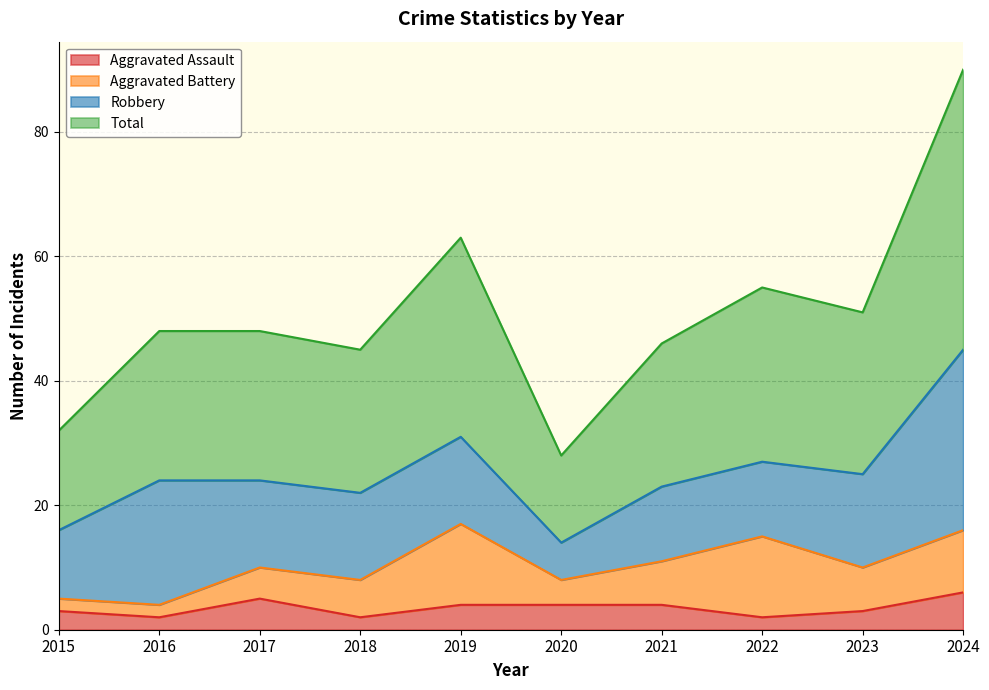

Which series has the largest total across all categories?

Total